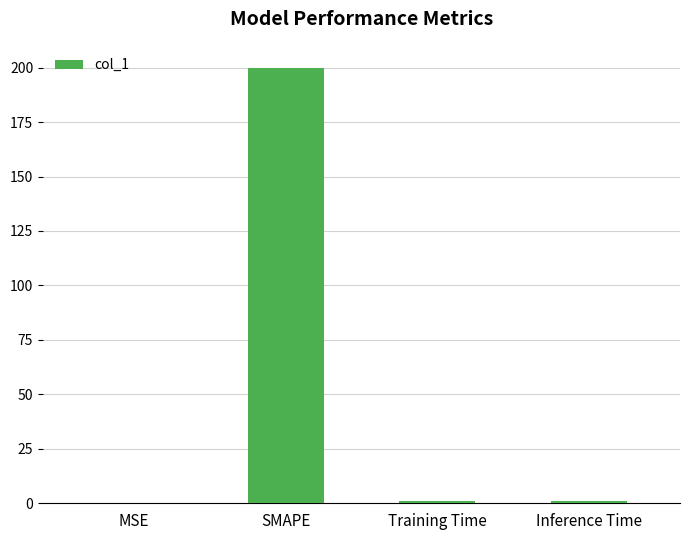

What is the sum of all values?

201.7